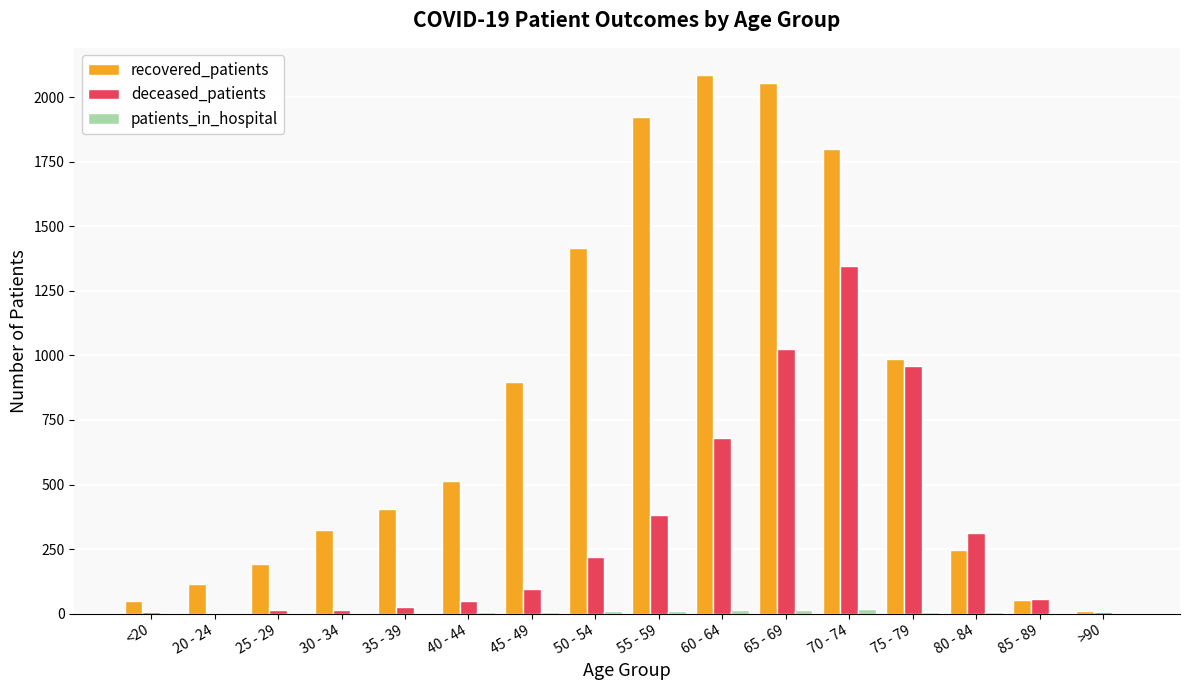

Which label corresponds to the largest value in the chart?

60 - 64